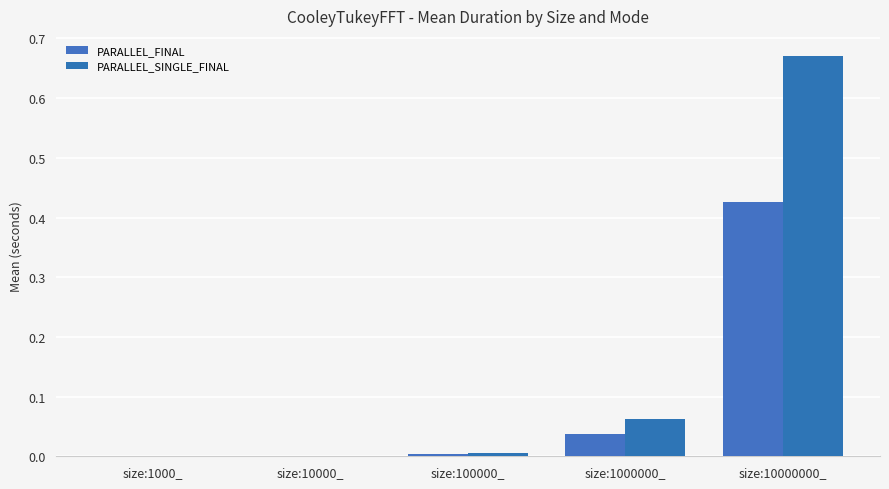

Reading left to right, transcribe all the data shown in this chart.

PARALLEL_FINAL: 0.0	0.0	0.0	0.0	0.4
PARALLEL_SINGLE_FINAL: 0.0	0.0	0.0	0.1	0.7